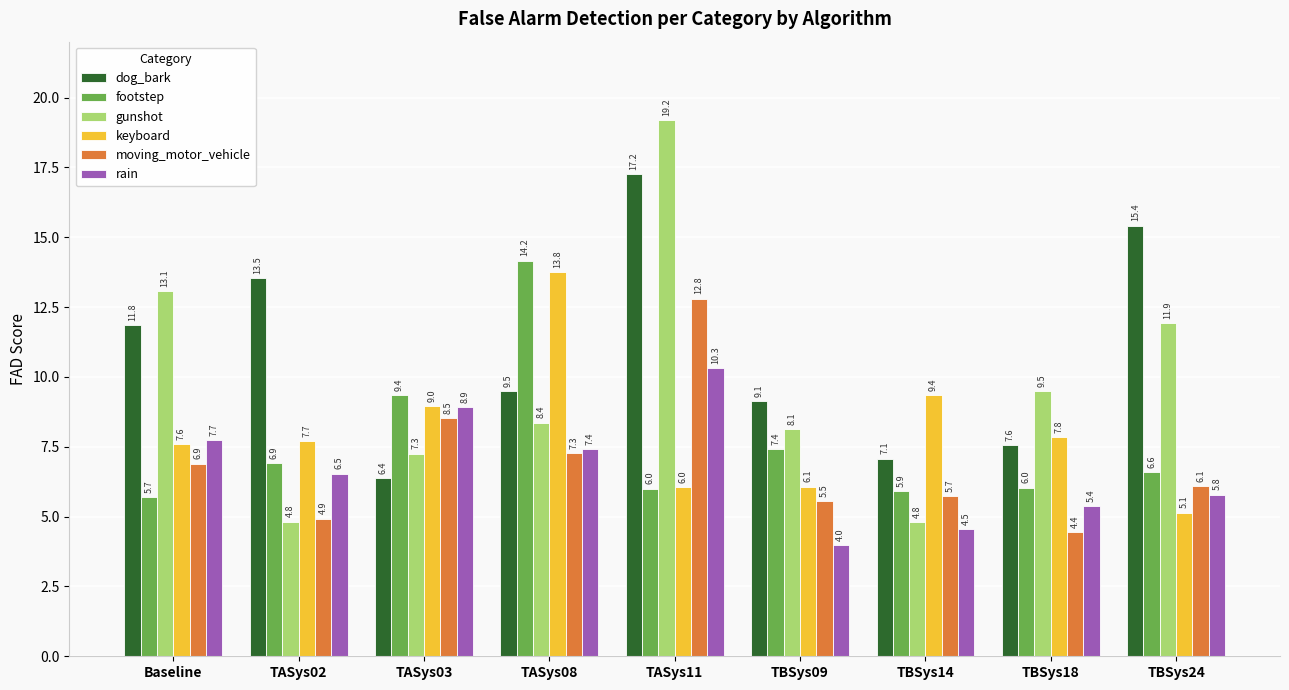

True or false: dog_bark has a value of 5.9 at TASys02.

False